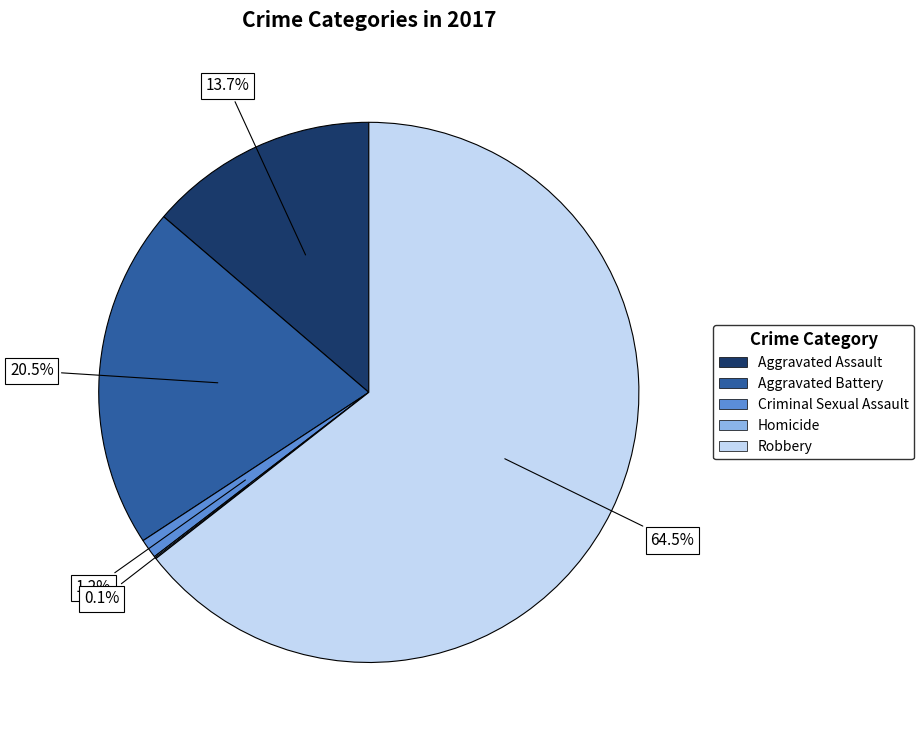

Is there a majority slice in this chart?

Yes